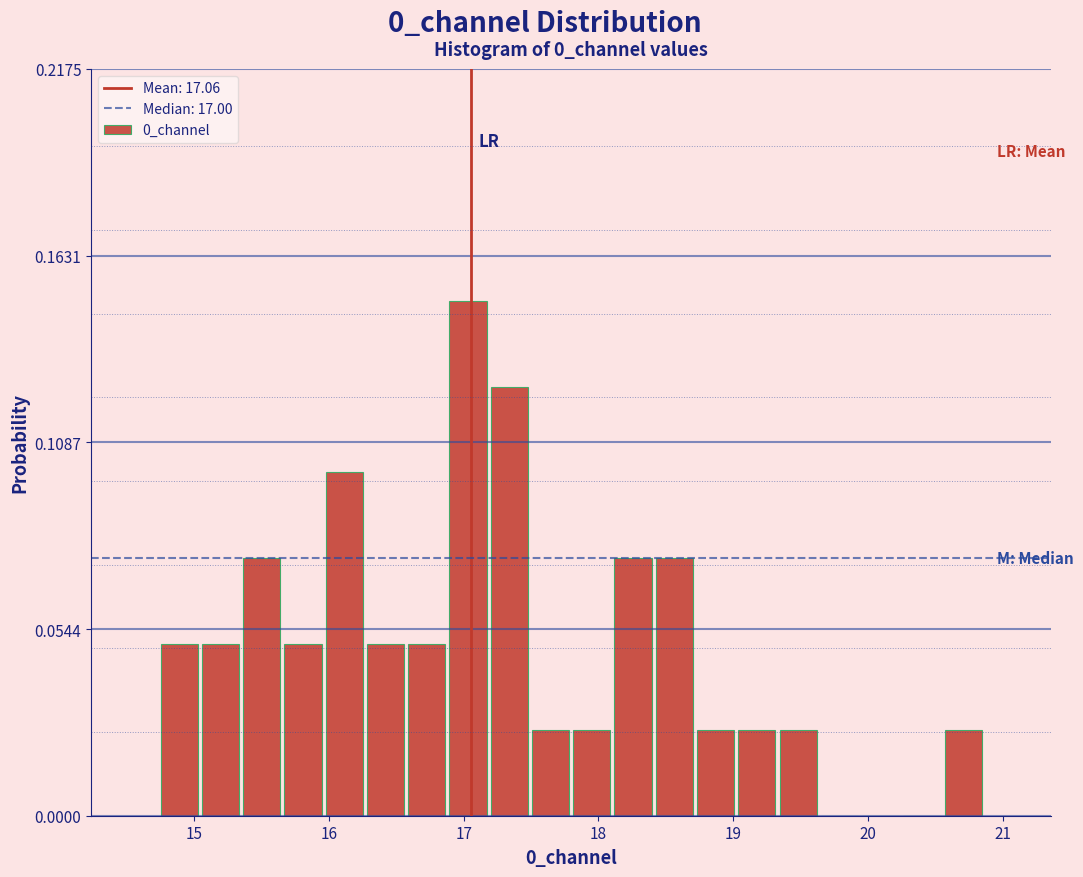

Read against the x-axis, roughly where is the centre of the tallest bar?

17.0